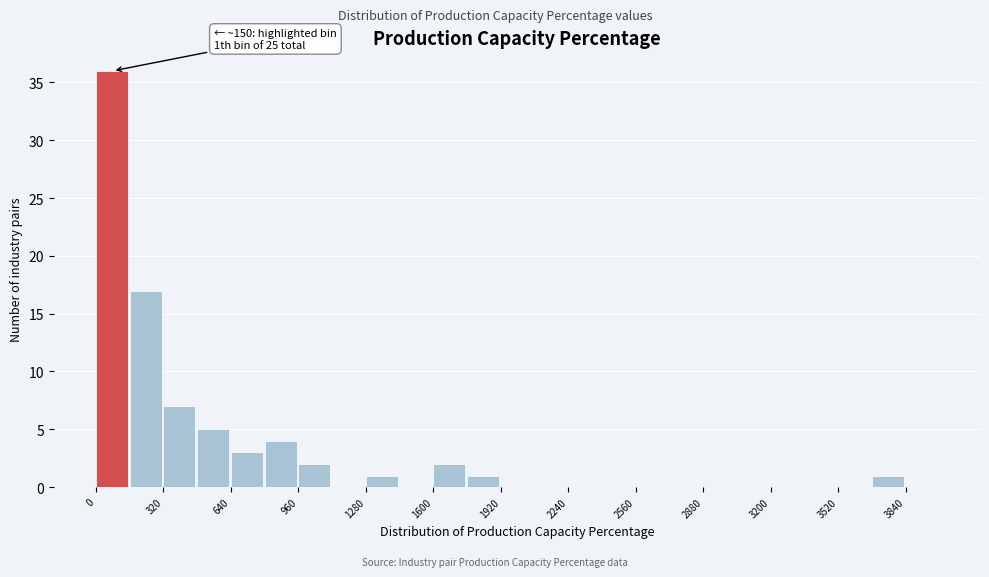

Read against the x-axis, roughly where is the centre of the tallest bar?

100